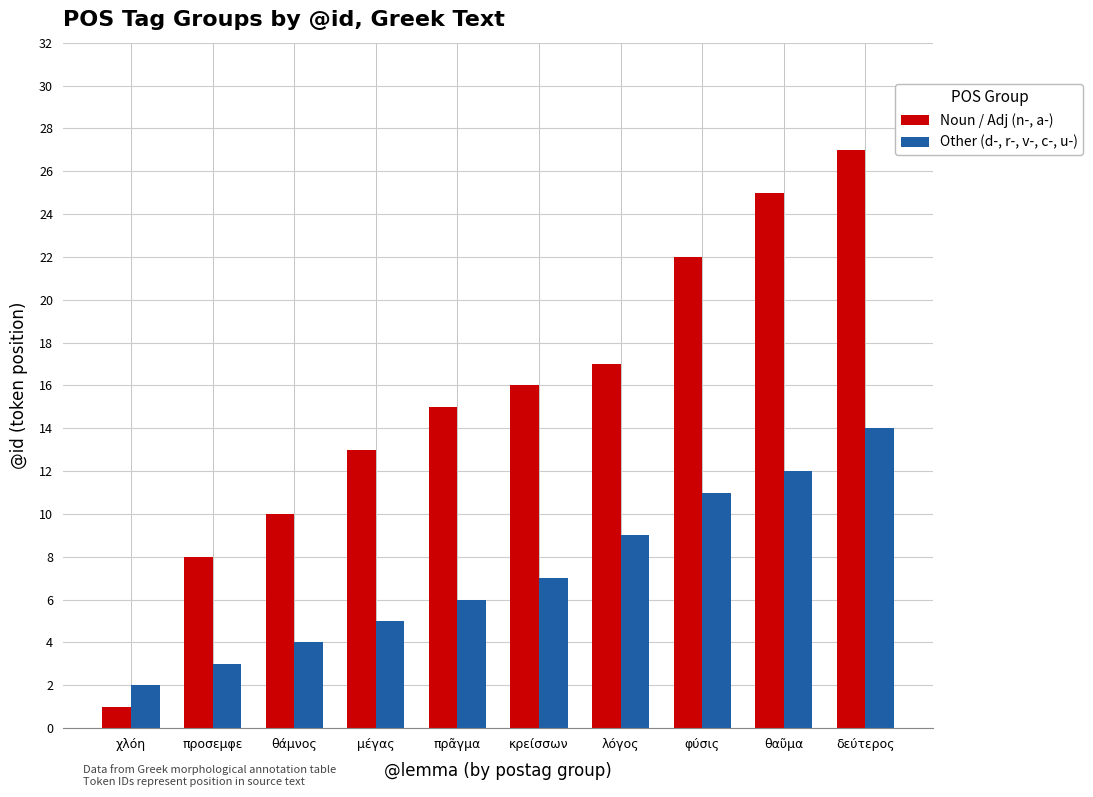

Count the number of data series in this chart.

2